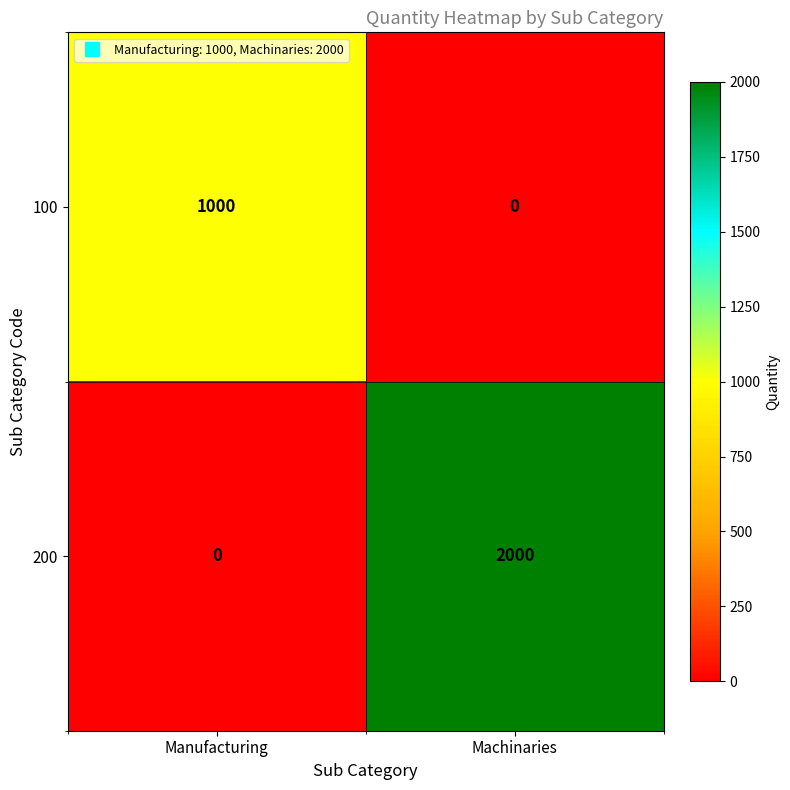

What is the highest value of the 200 series?

2000